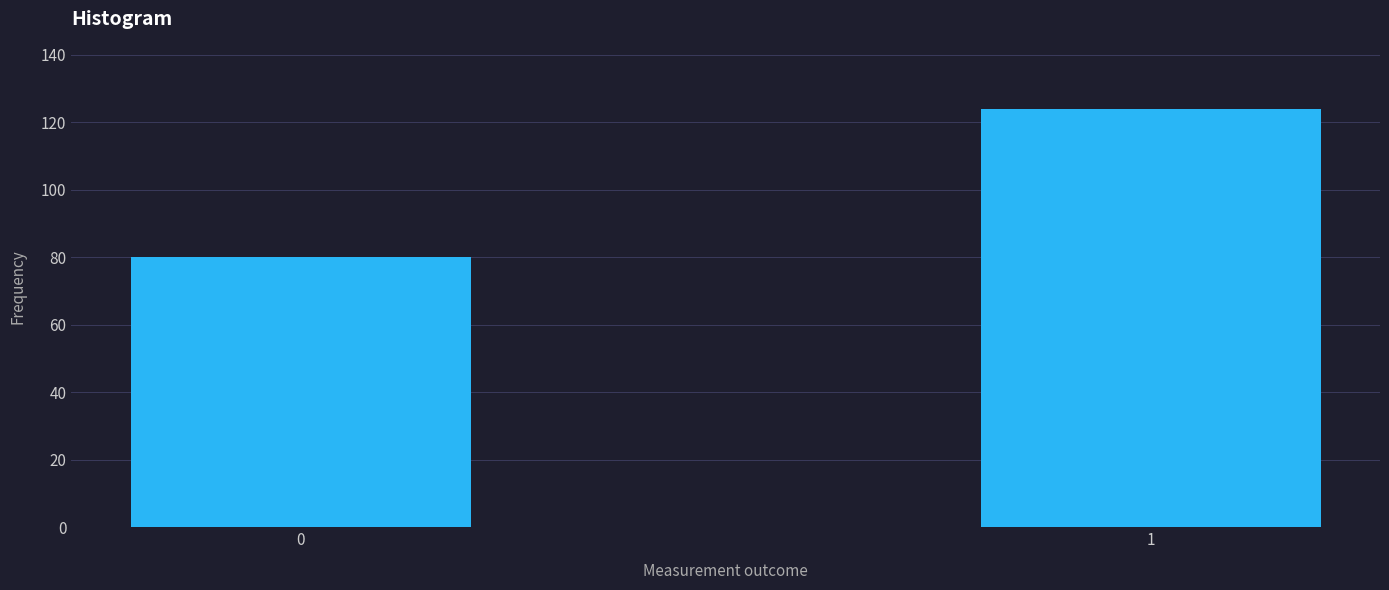

Reading left to right, list all the values displayed in this chart.

80	124